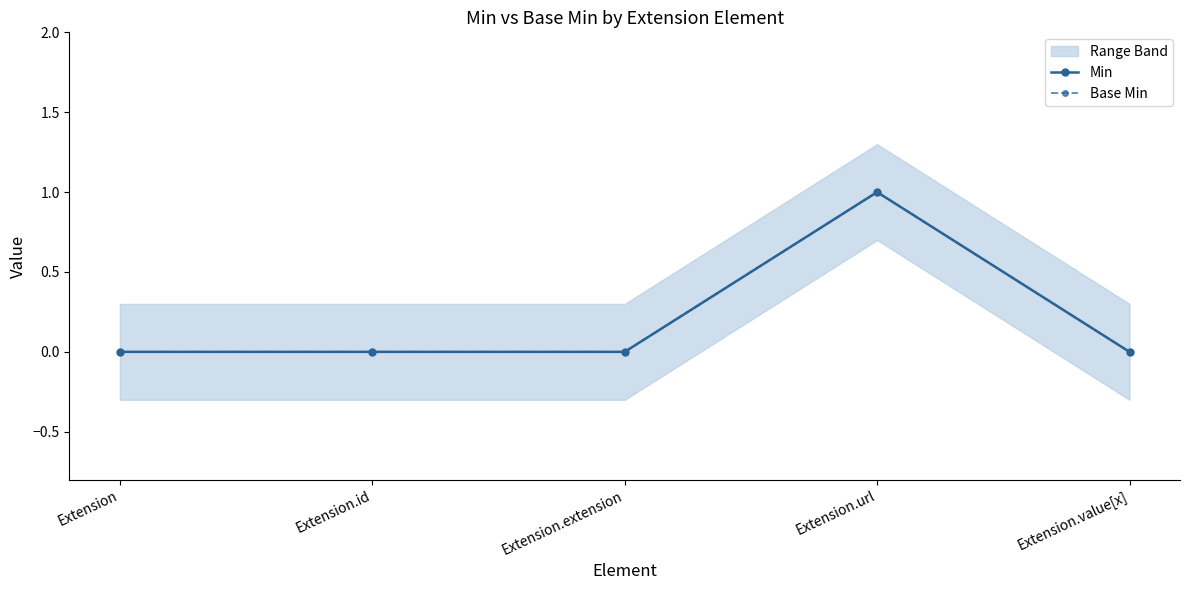

Where is the first local maximum for Min?

Extension.url